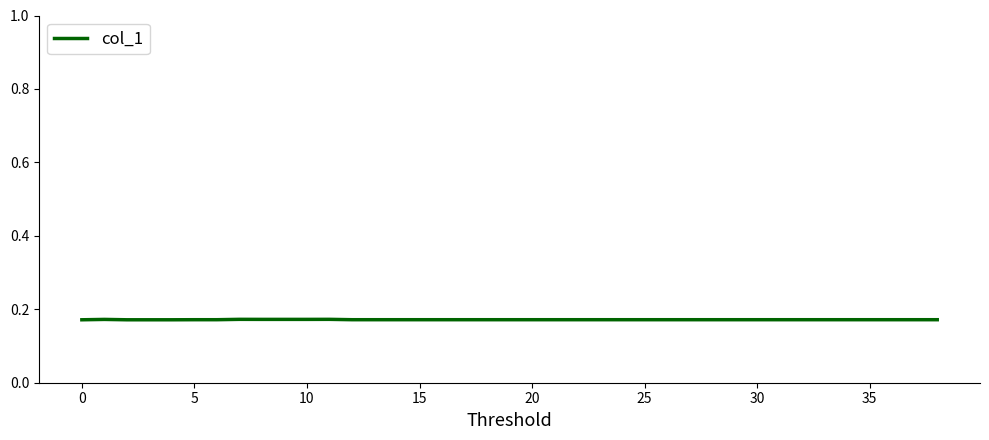

What is the average value?

0.2